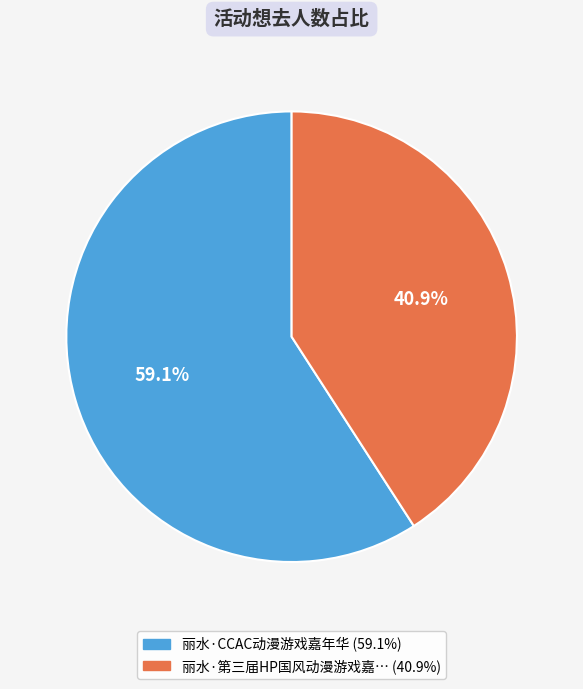

How many slices are in this pie chart?

2